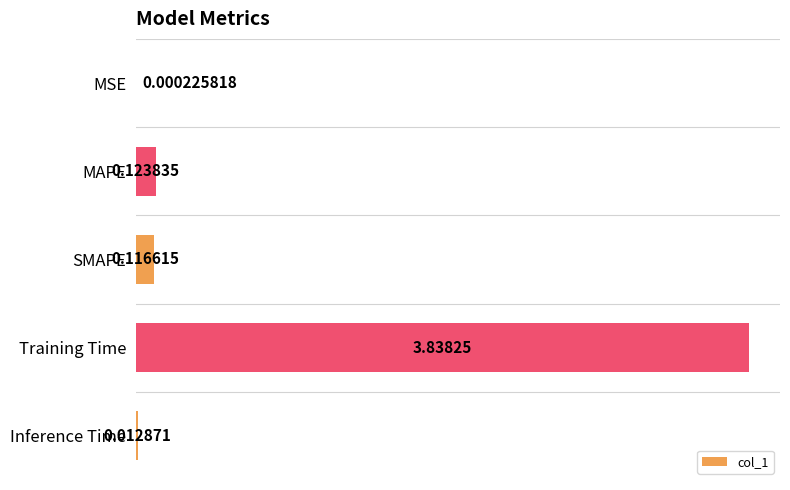

Are the bars horizontal?

Yes